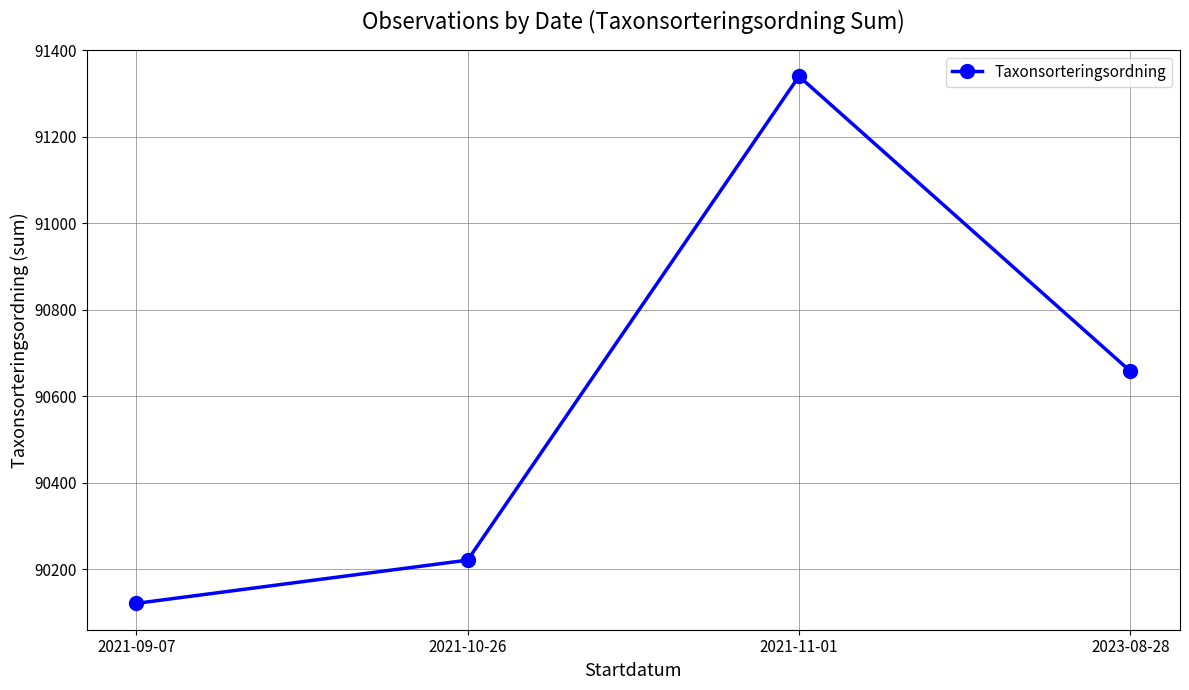

What is the ratio of the value at 2021-11-01 to the value at 2021-10-26?

1.0